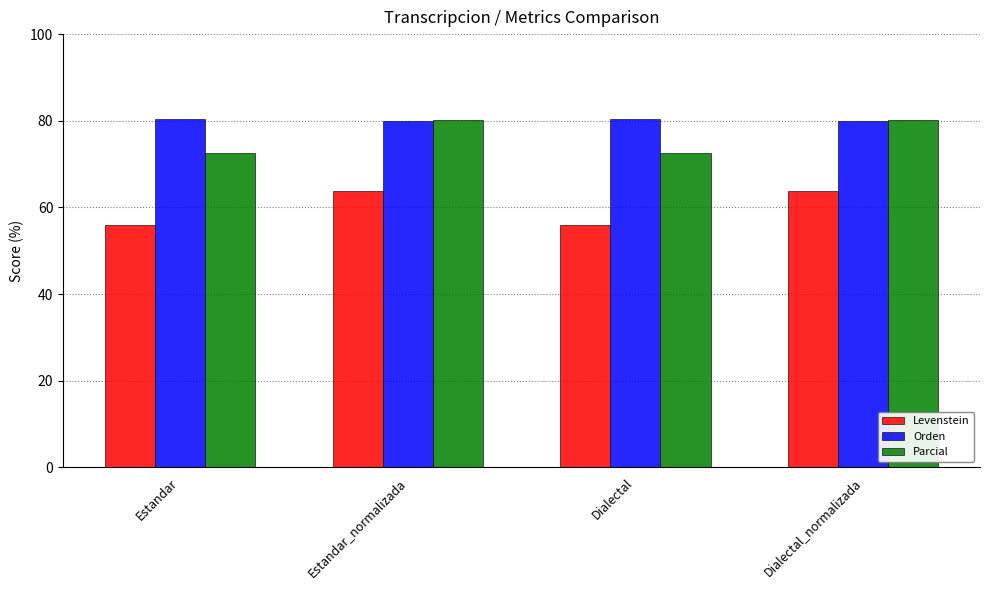

What position from the right is Estandar?

4